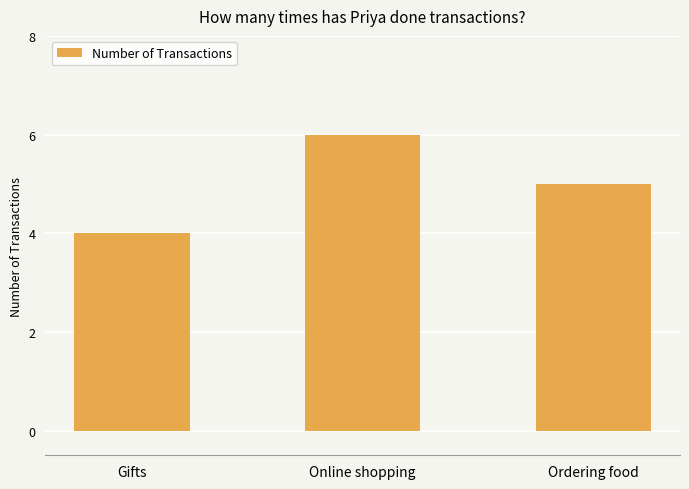

Reading right to left, extract all data points from this chart.

Ordering food=5	Online shopping=6	Gifts=4